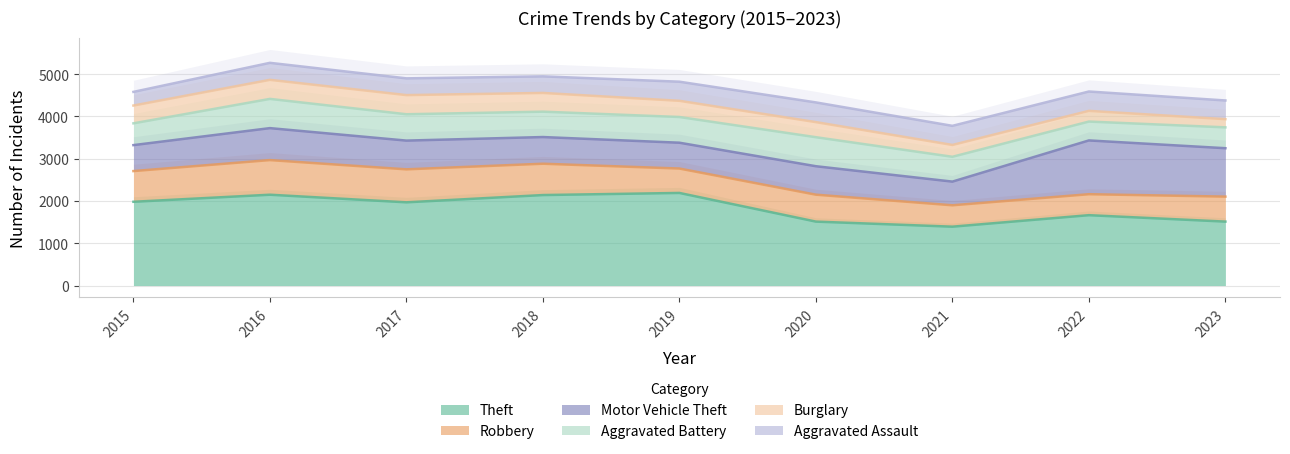

Is it true that Theft equals 1981 at 2015?

True